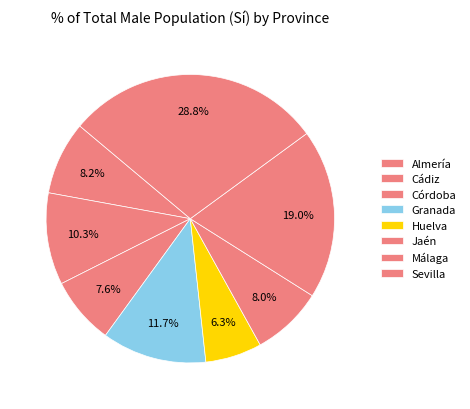

Does Almería account for over 50% of the chart?

No